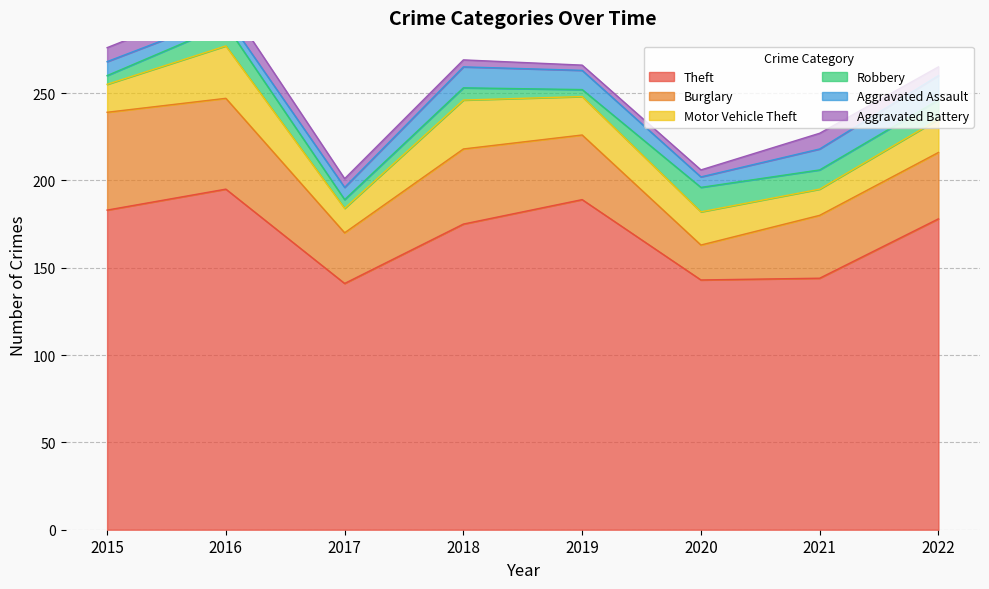

At 2018, list the series in order from smallest to largest.

Aggravated Battery, Robbery, Aggravated Assault, Motor Vehicle Theft, Burglary, Theft